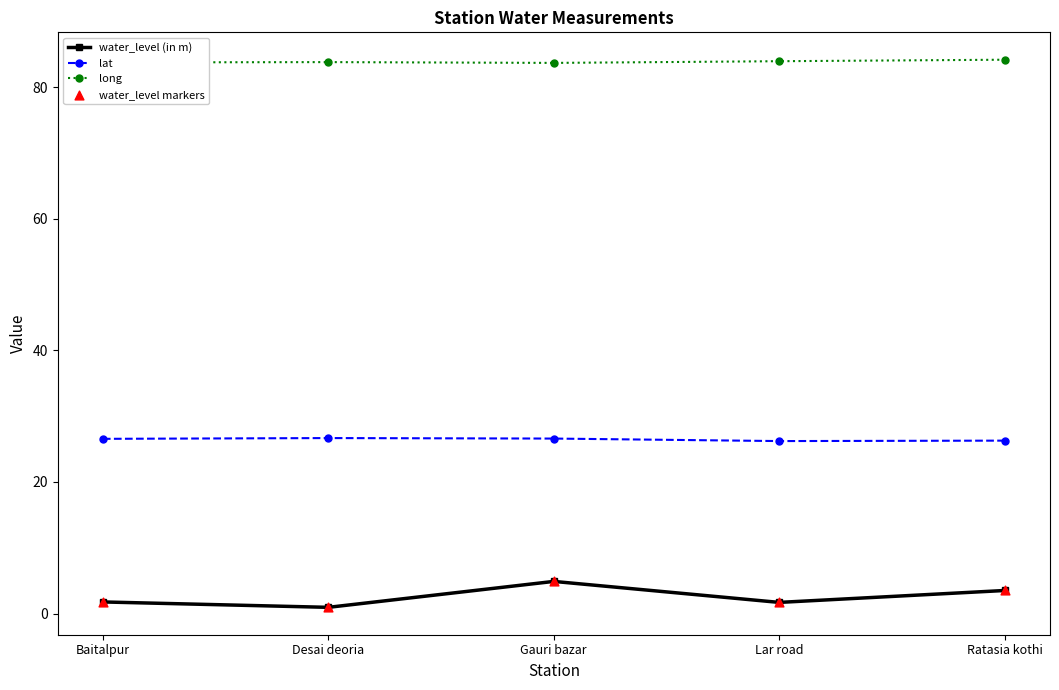

Is it true that long equals 139.9 at Ratasia kothi?

False